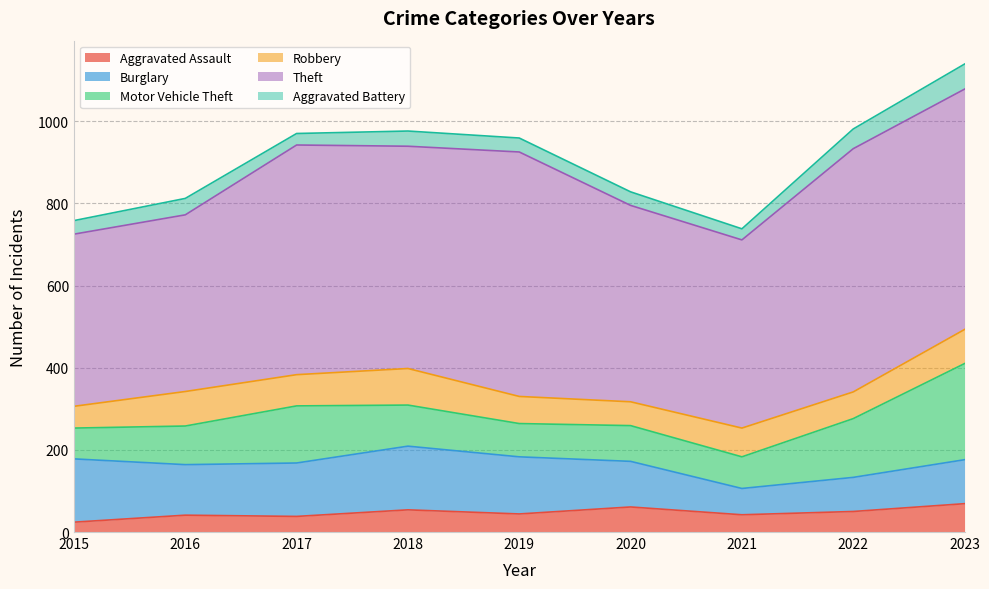

List the labels in order of Robbery value, largest first.

2018, 2016, 2023, 2017, 2021, 2019, 2022, 2020, 2015